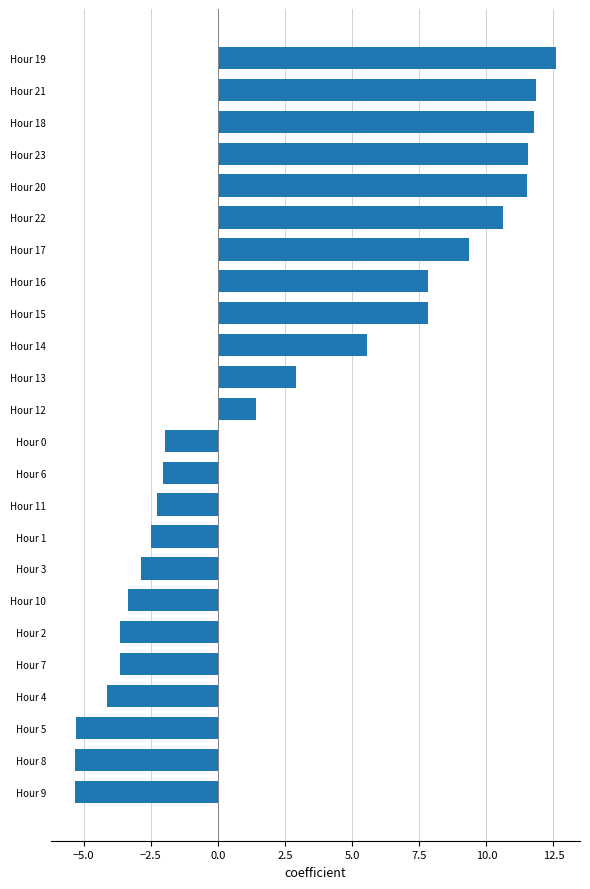

What is the average value?

2.6